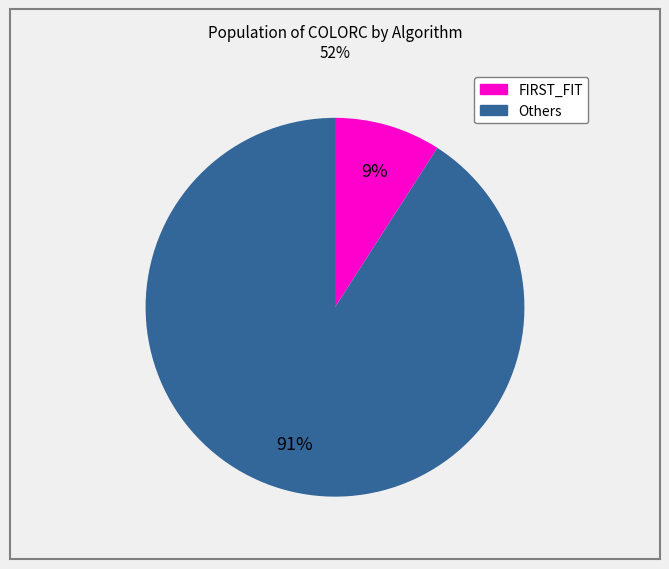

To the nearest percent, what is the difference between the largest and smallest slice percentages?

82%